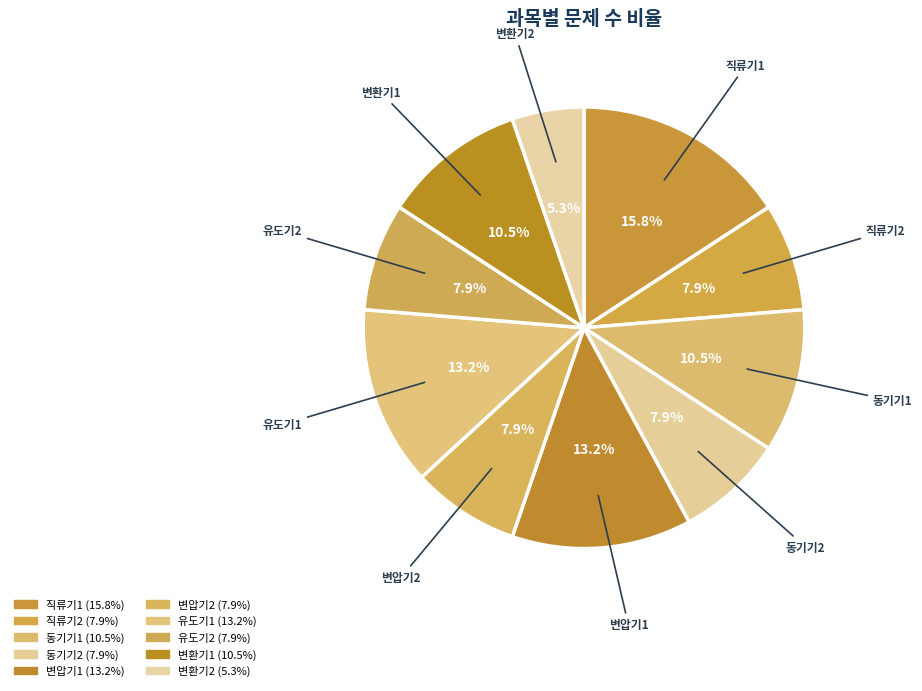

How many segments does this pie chart have?

10